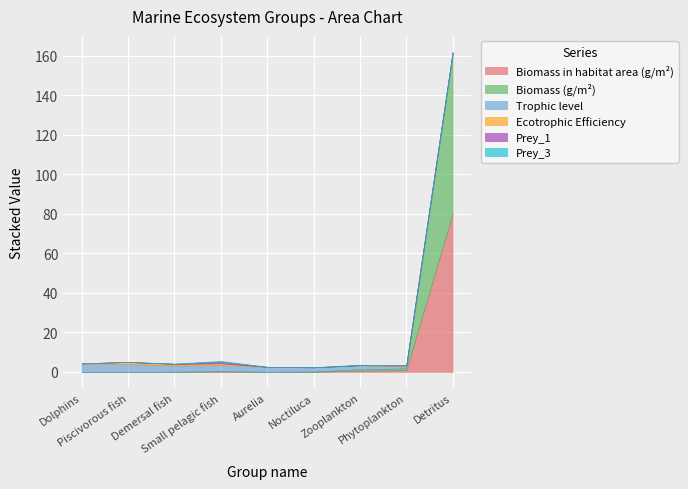

How many data points in Ecotrophic Efficiency are above 0?

7